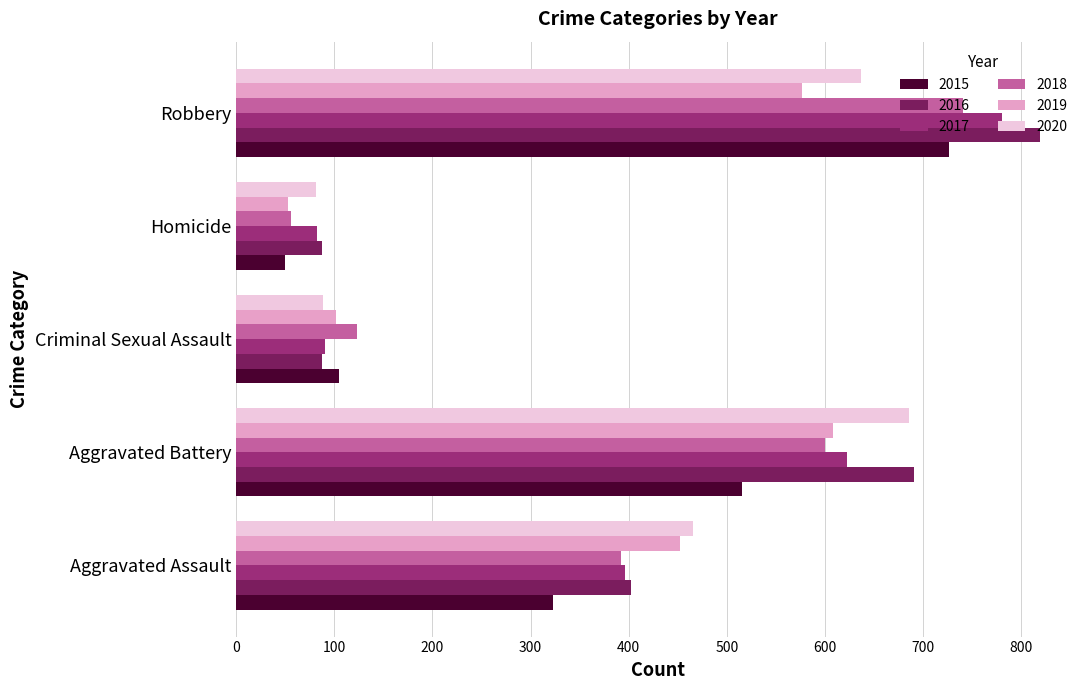

What is the difference between the highest and lowest values at Robbery?

242